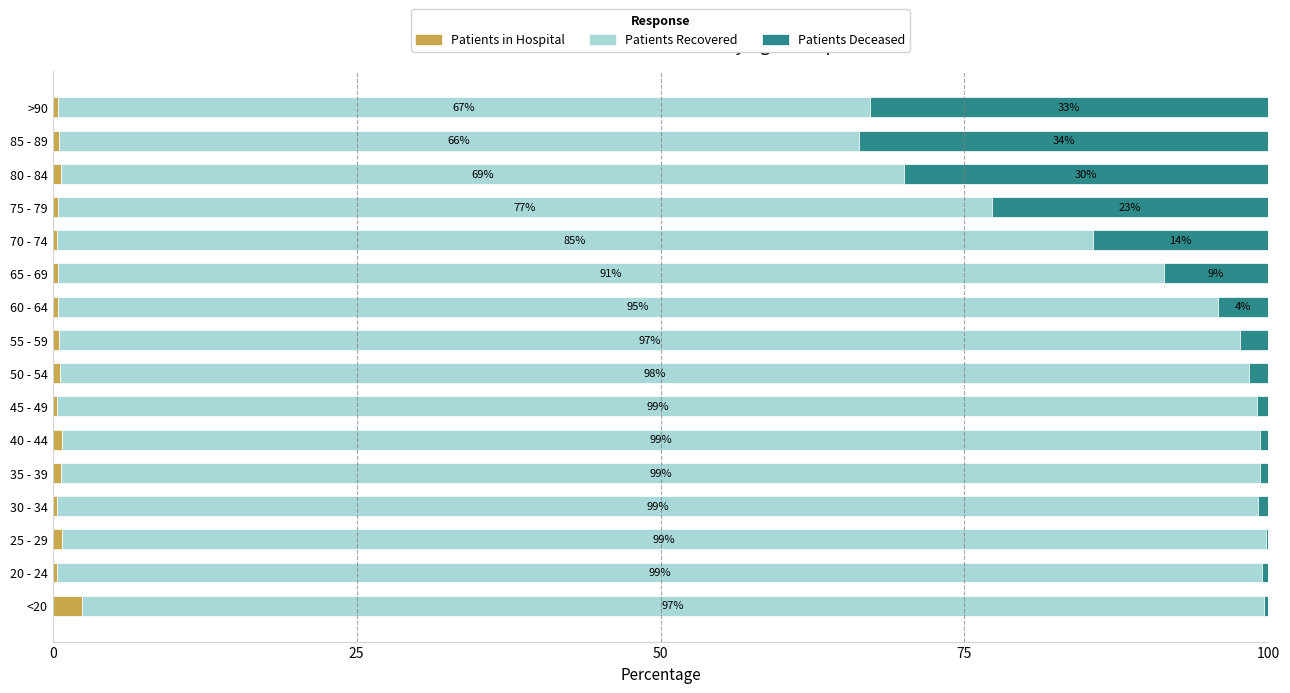

The Patients in Hospital series shows 2.4 at <20. True or false?

True